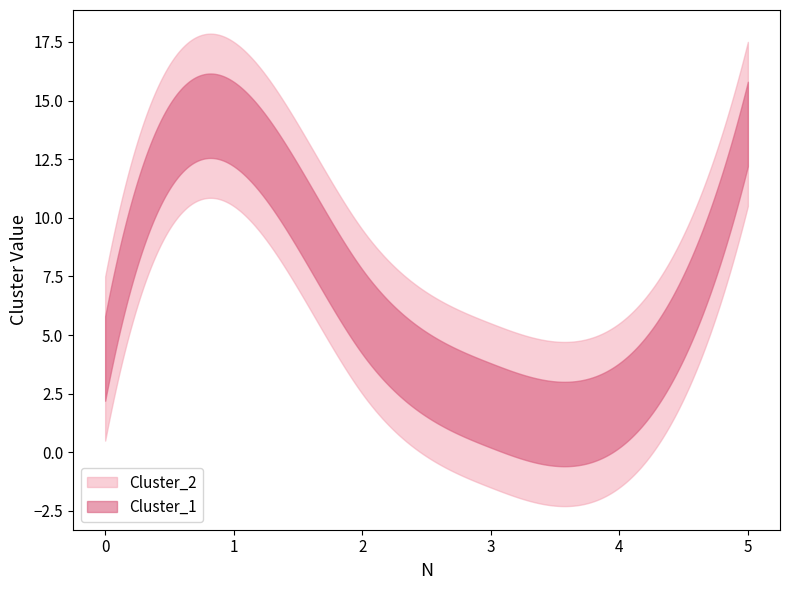

Is it true that Cluster_1 equals 1 at 4?

False